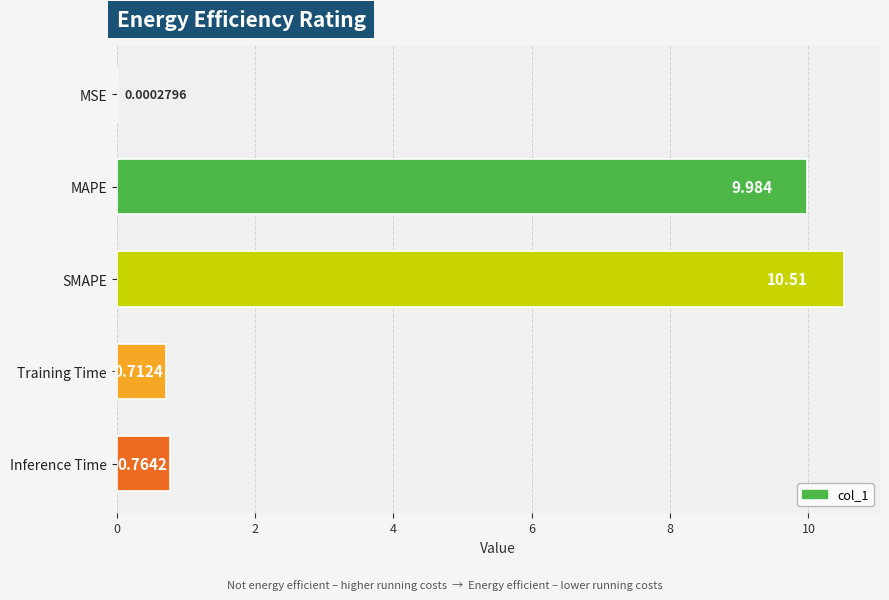

At which label is the value closest to 5?

Inference Time